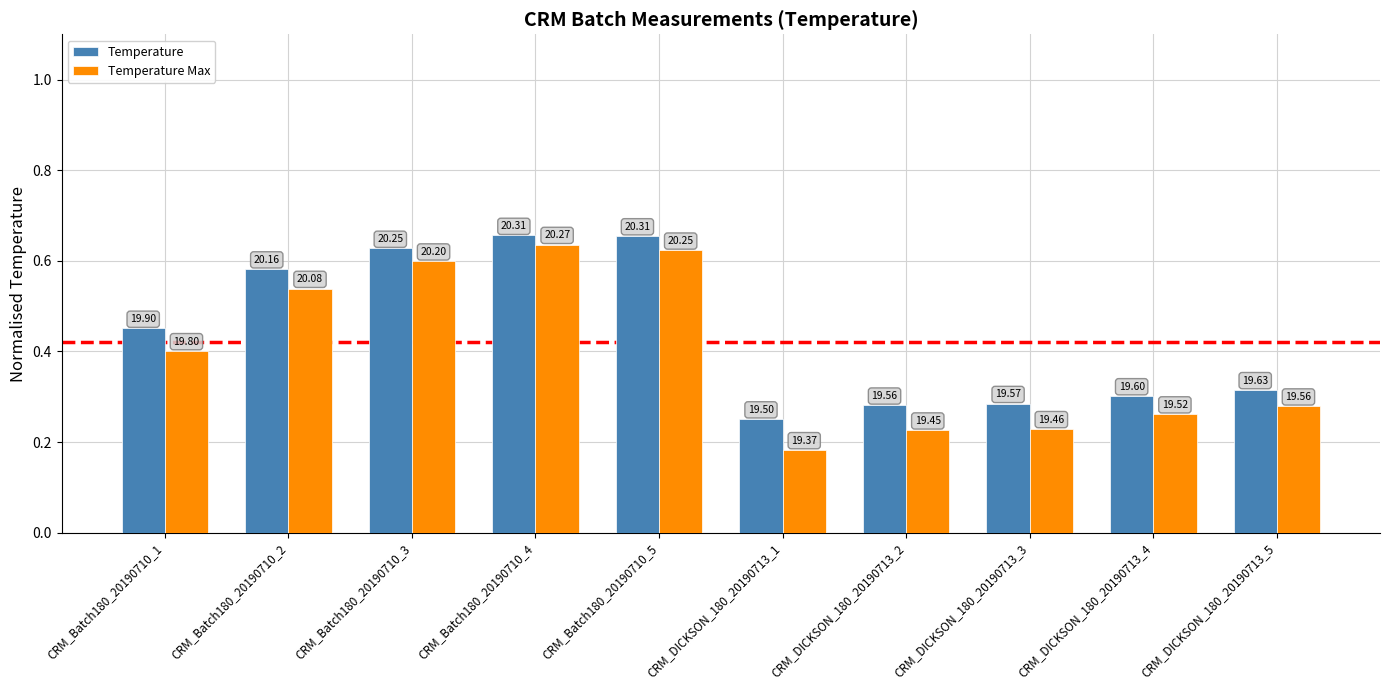

Are the bars horizontal?

No